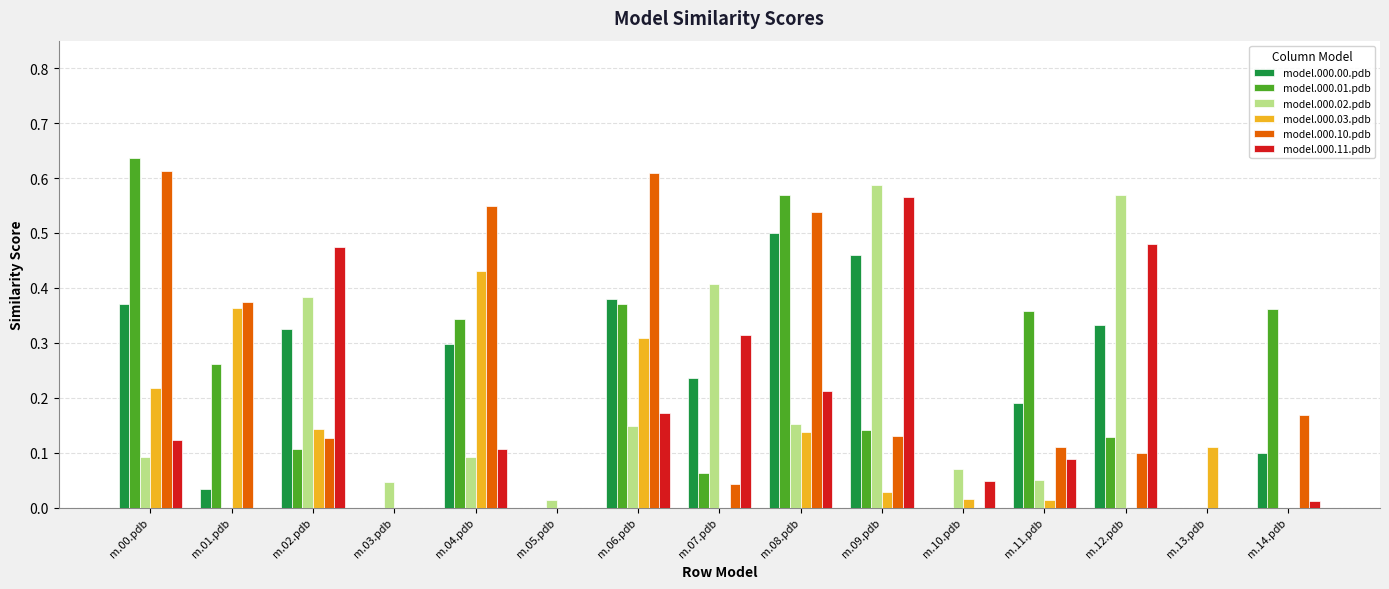

The model.000.00.pdb series shows 0.4 at m.07.pdb. True or false?

False